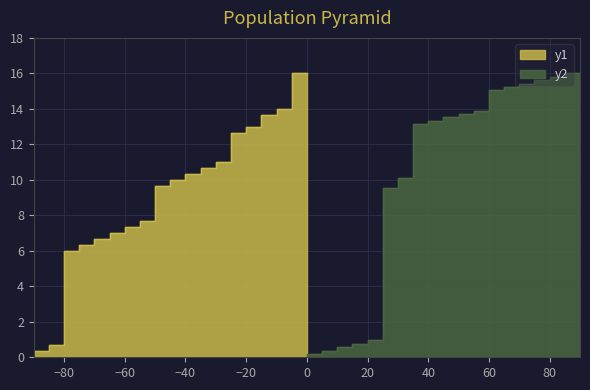

The value of y1 at 6 is 2.6. True or false?

False